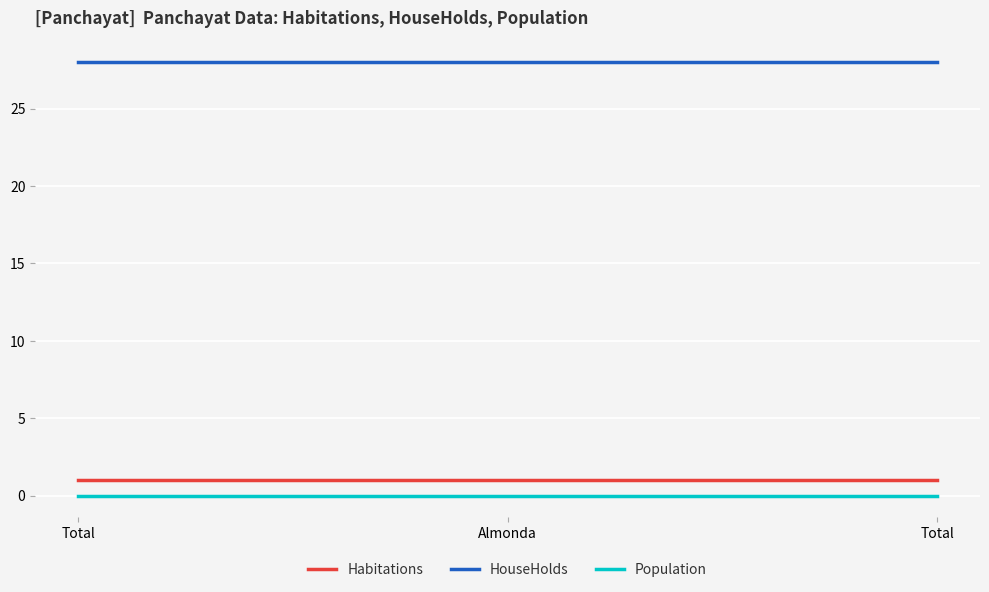

What is the sum of all Habitations values?

3